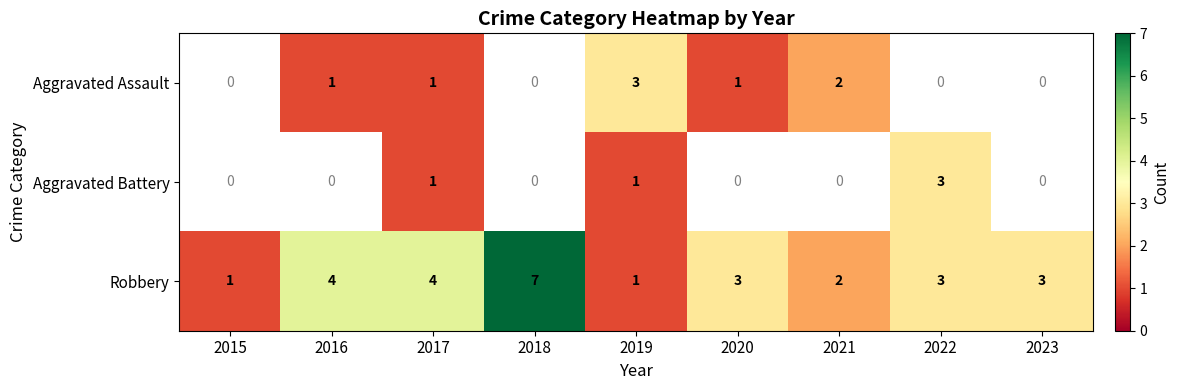

What is the sum of all Robbery values?

28